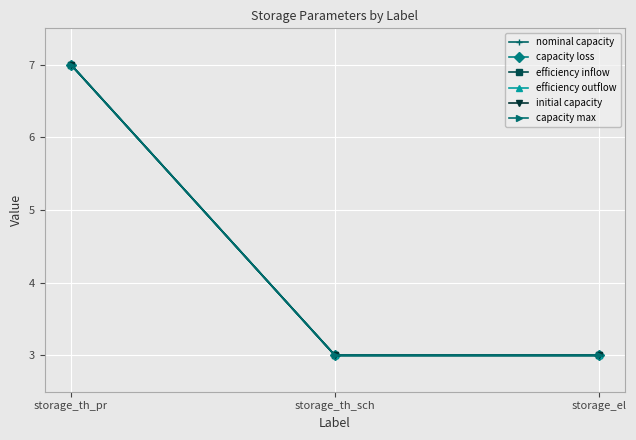

List the series in order of their peak value, lowest first.

nominal capacity, capacity loss, efficiency inflow, efficiency outflow, initial capacity, capacity max